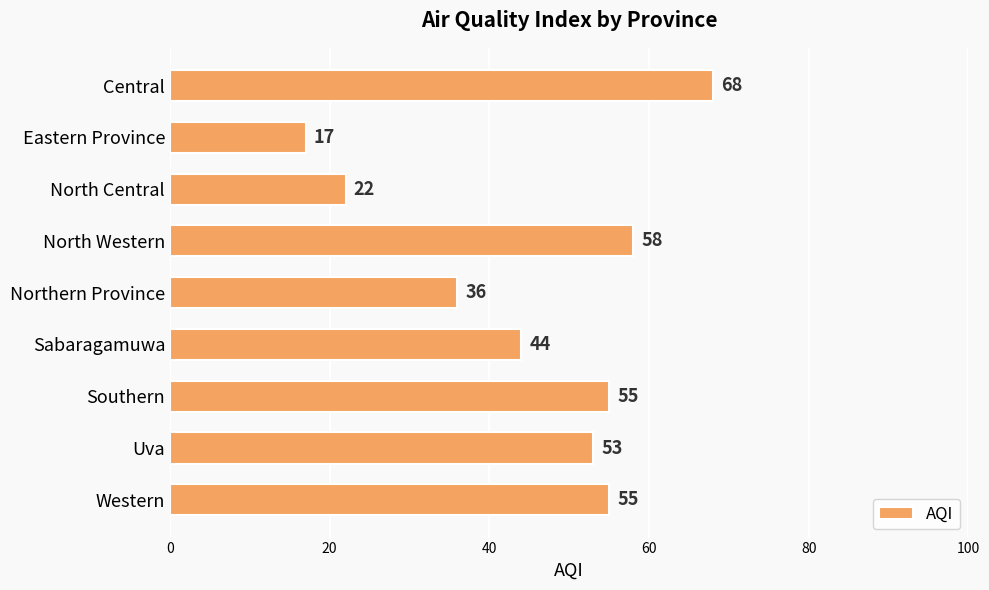

At which label is the value closest to 42?

Sabaragamuwa